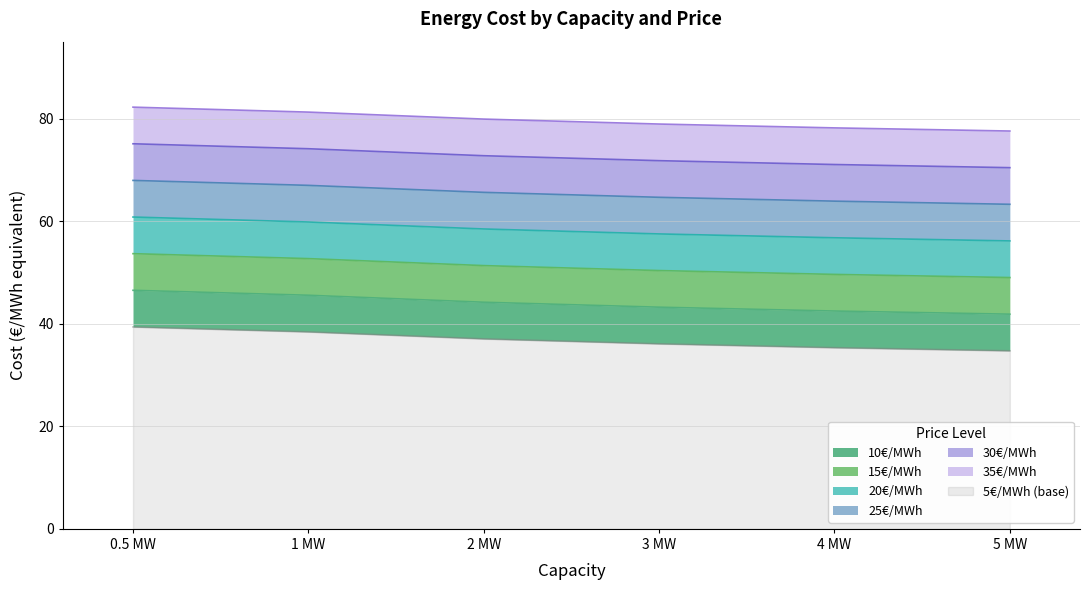

Does the chart display data point markers on the line(s)?

No